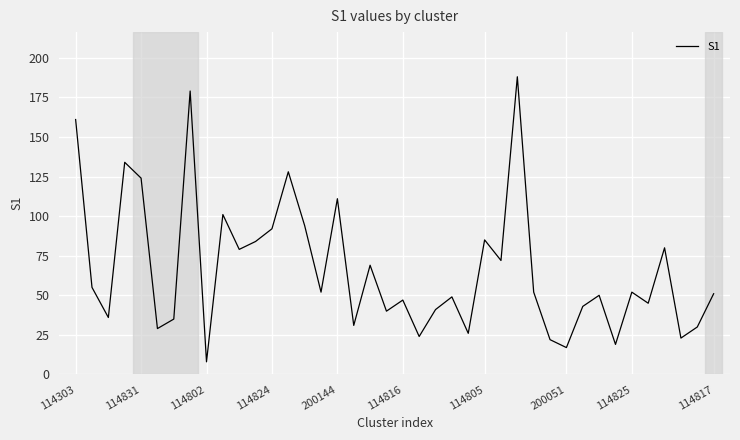

What is the maximum value shown in the chart?

188